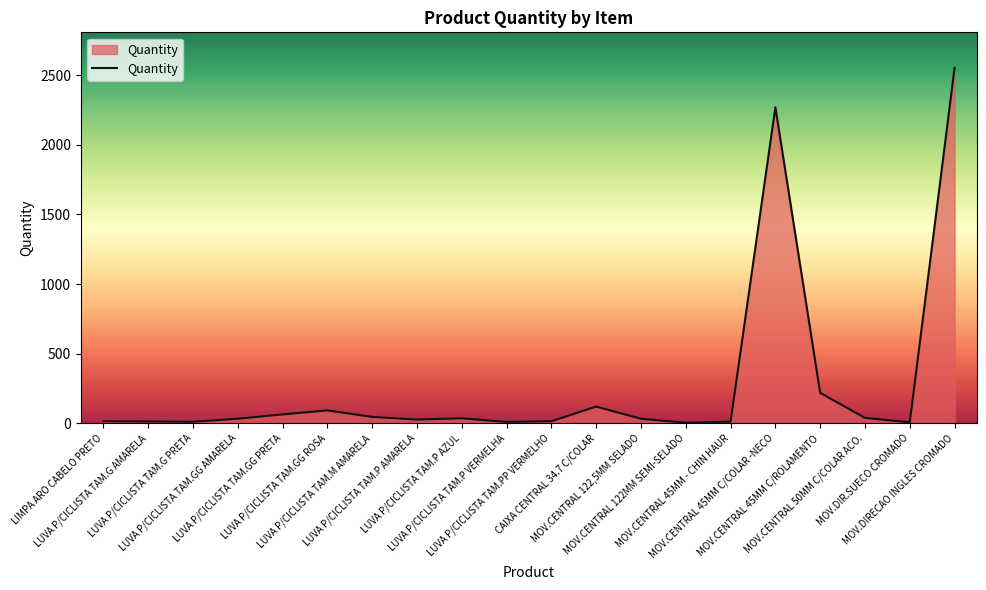

Does the chart display data point markers on the line(s)?

No